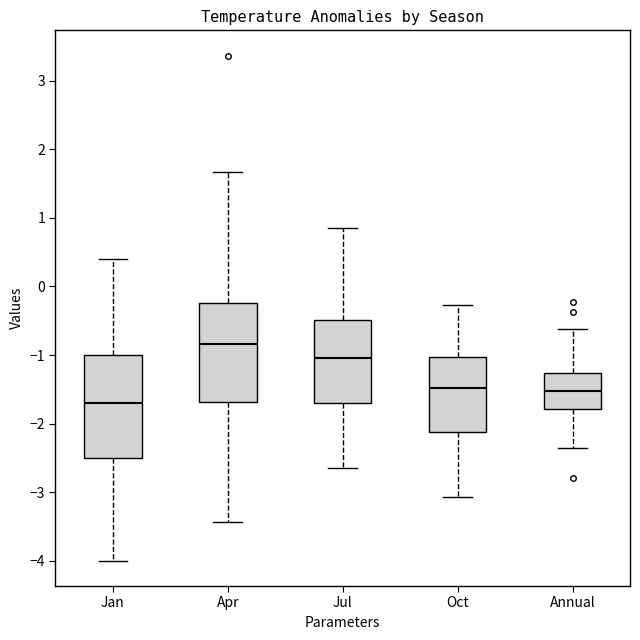

Reading left to right, transcribe this box plot: for each box, give where its median line is, the range the box spans, and where its two whiskers end, as read against the y-axis. The values are not printed on the chart, so give them approximately, as read against the axis.

Jan: median -1.7, box -2.5 to -1.0, whiskers -4.0 to 0.4
Apr: median -0.8, box -1.7 to -0.2, whiskers -3.4 to 1.7
Jul: median -1.0, box -1.7 to -0.5, whiskers -2.6 to 0.9
Oct: median -1.5, box -2.1 to -1.0, whiskers -3.1 to -0.3
Annual: median -1.5, box -1.8 to -1.3, whiskers -2.4 to -0.6